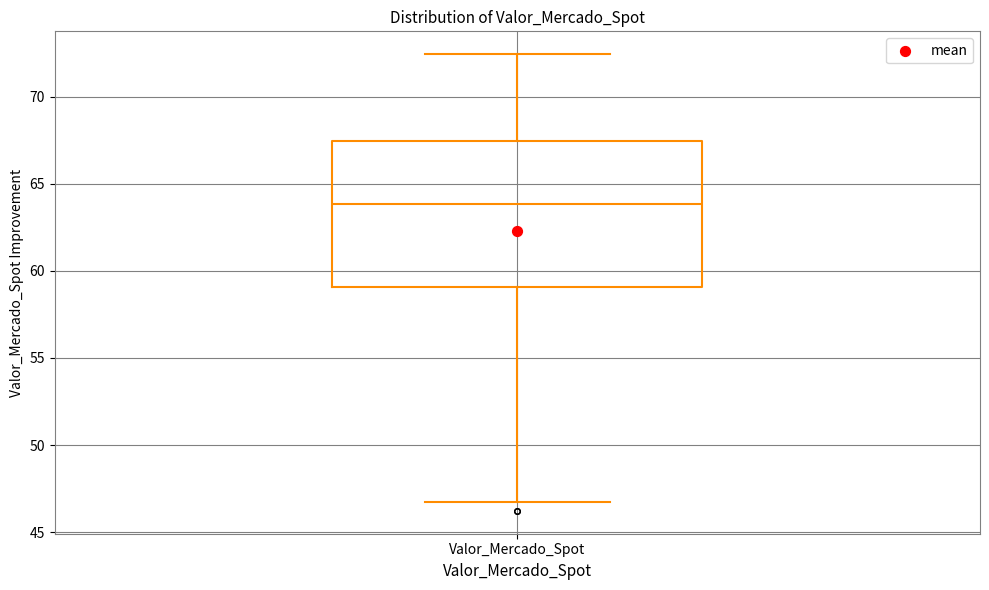

Where does the lower whisker of the box for Valor_Mercado_Spot end on the y-axis? The values are not printed on the chart, so give them approximately, as read against the axis.

46.5